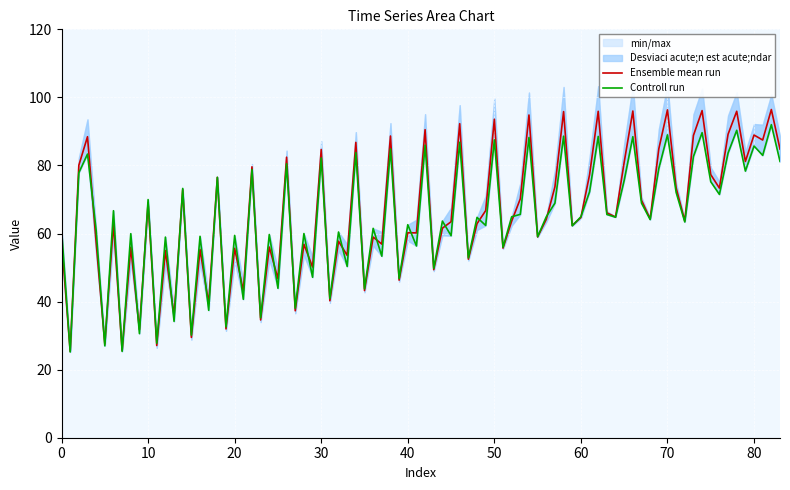

The value of Ensemble mean run at 70 is 96.3. True or false?

True